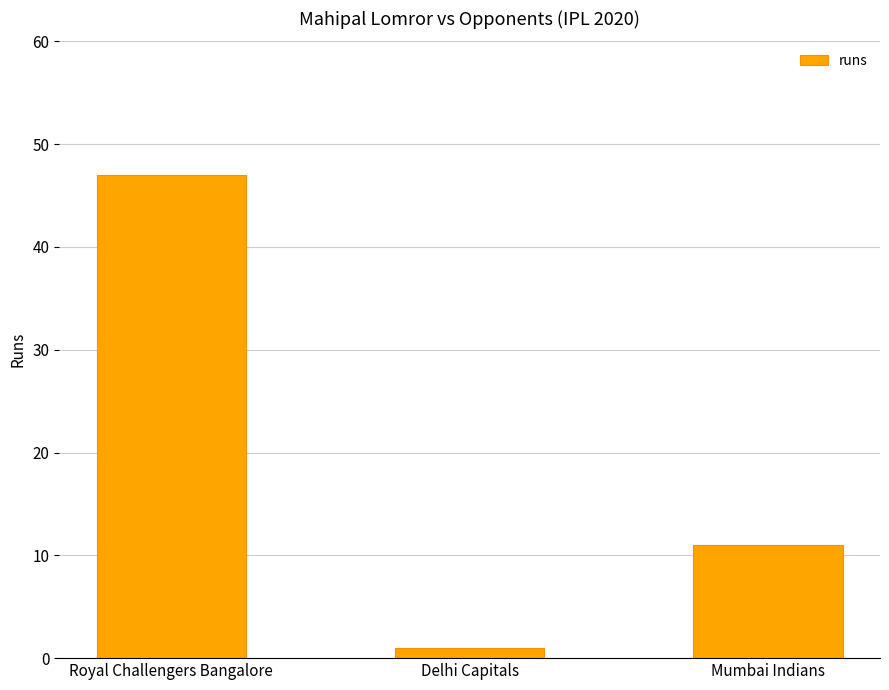

Rank the categories by value from lowest to highest.

Delhi Capitals, Mumbai Indians, Royal Challengers Bangalore